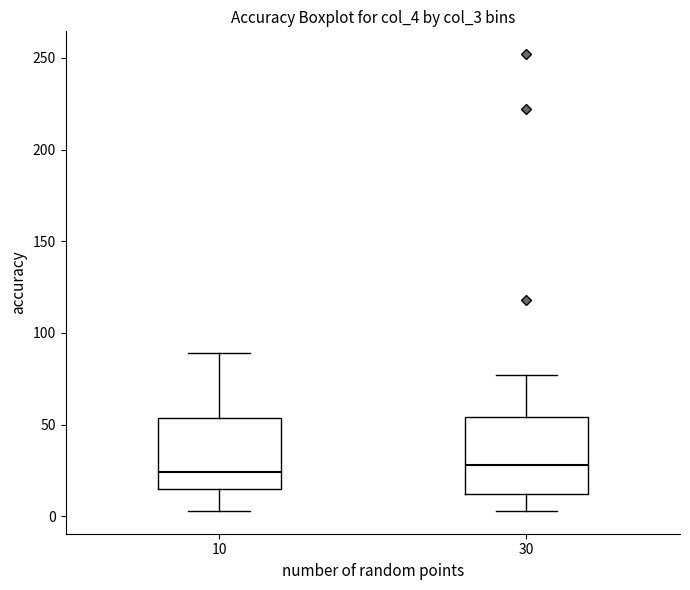

Reading left to right, transcribe this box plot: for each box, give where its median line is, the range the box spans, and where its two whiskers end, as read against the y-axis. The values are not printed on the chart, so give them approximately, as read against the axis.

10: median 25, box 15 to 55, whiskers 5 to 90
30: median 30, box 10 to 55, whiskers 5 to 75